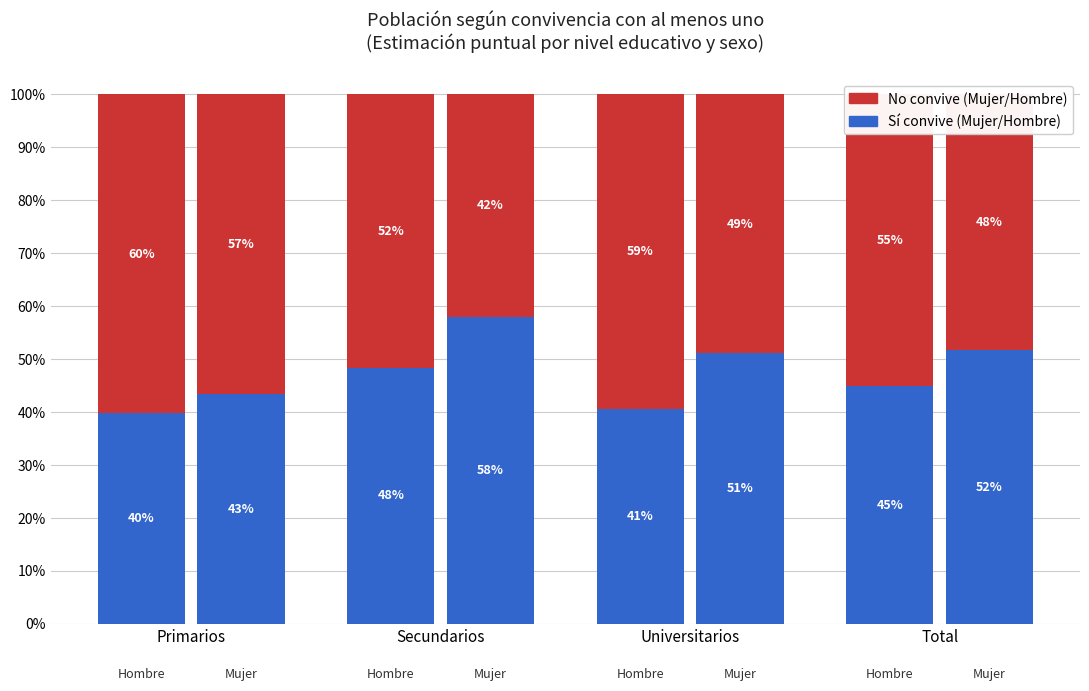

The value of Sí (convive) at Primarios is 0.6. True or false?

False